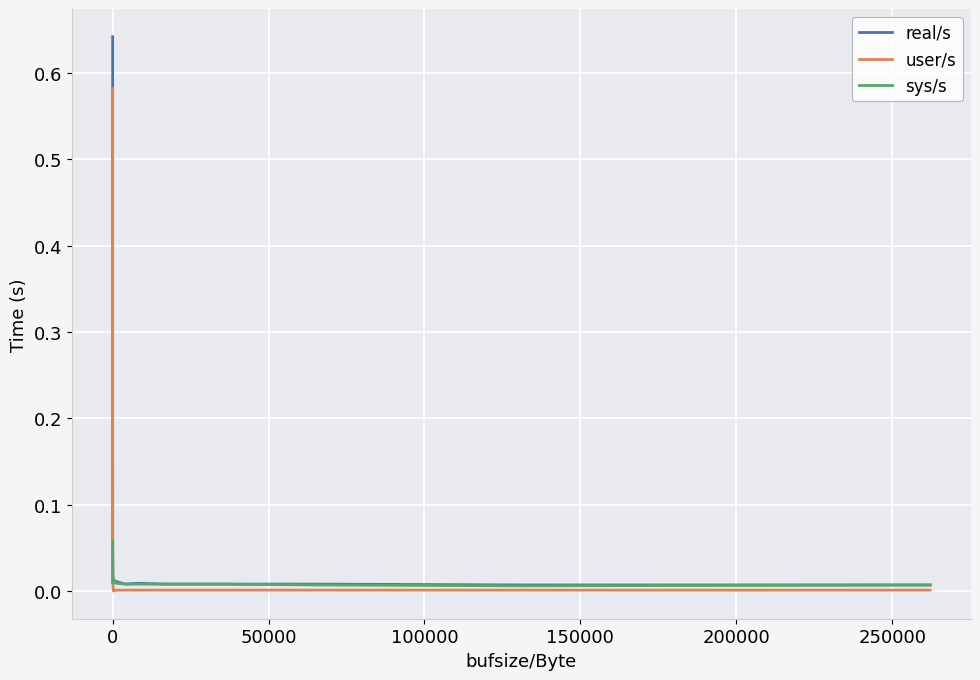

Is this an area chart (filled region under the line)?

No